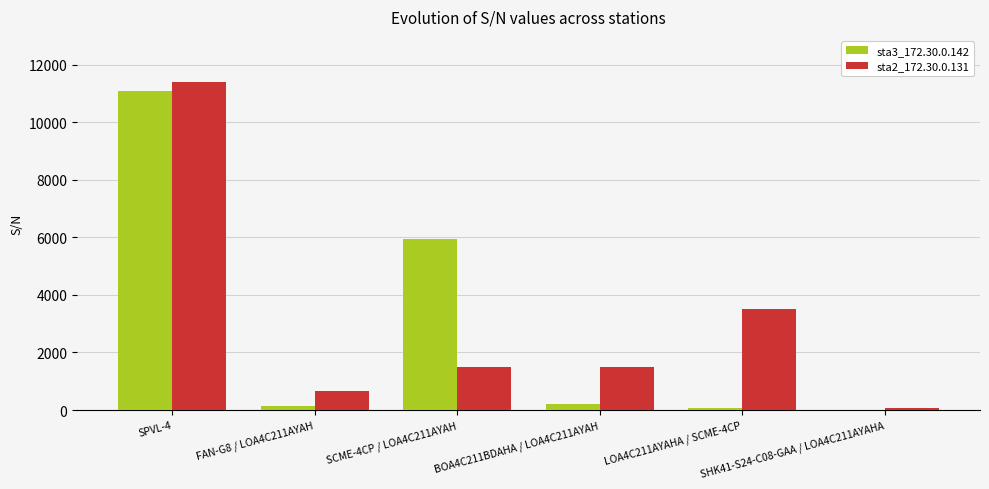

What is the total value across all series at SCME-4CP / LOA4C211AYAH?

7424